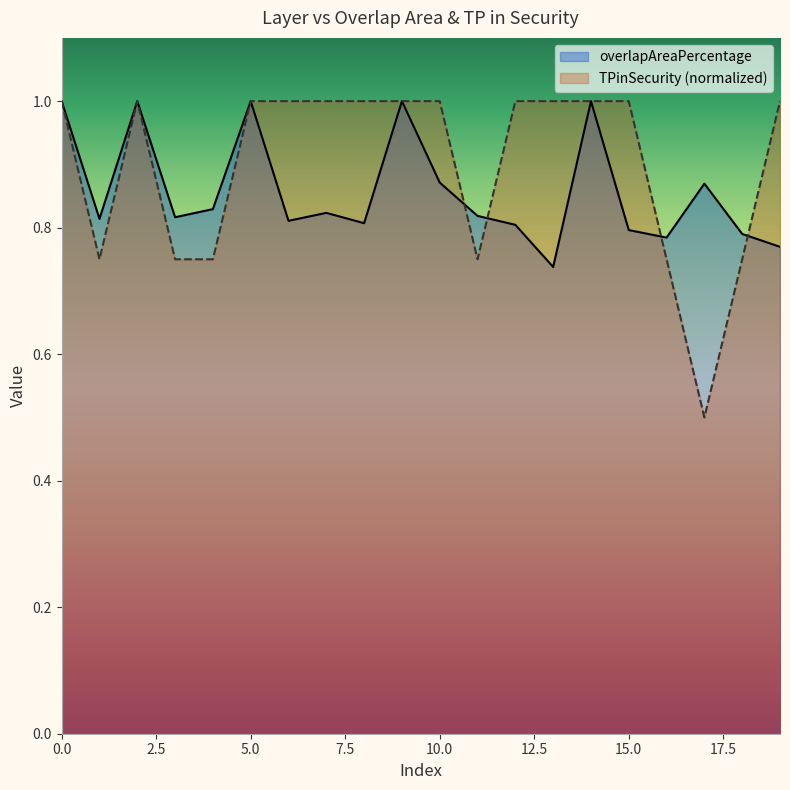

What is the difference between the maximum and minimum values in the TPinSecurity series?

0.5